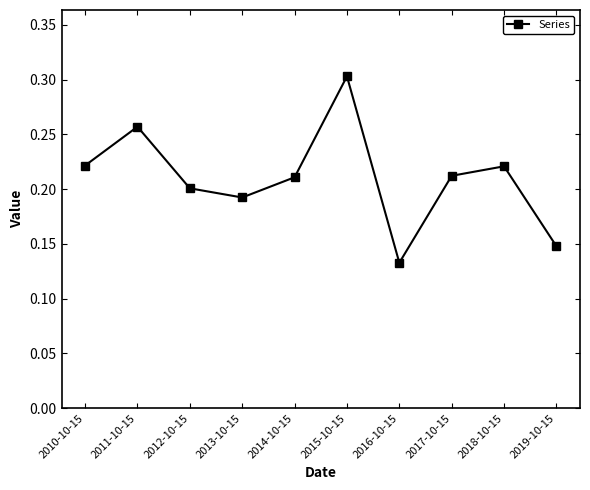

What is the label of the 10th point from the left?

2019-10-15